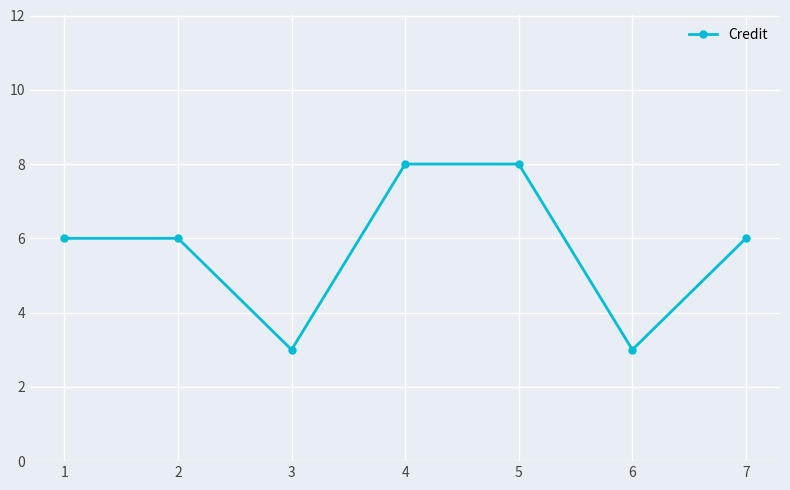

The chart shows a value of 2 at 5. True or false?

False